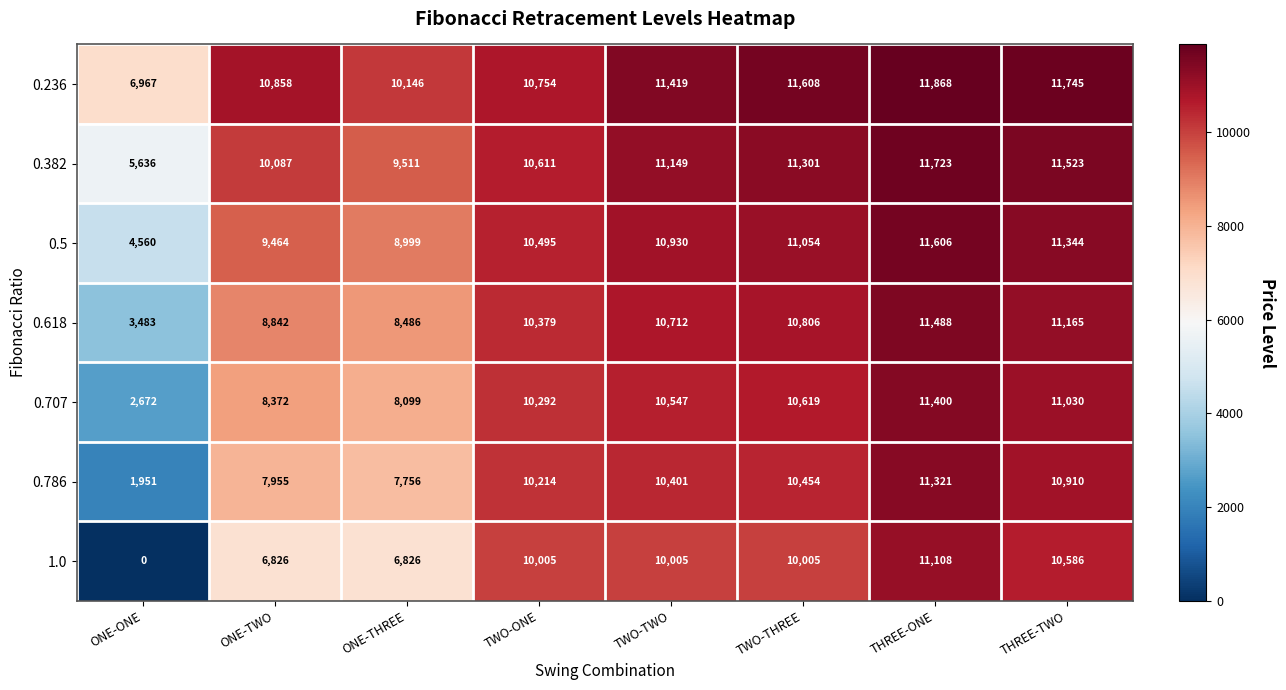

At TWO-THREE, list the series in order from smallest to largest.

1.0, 0.786, 0.707, 0.618, 0.5, 0.382, 0.236